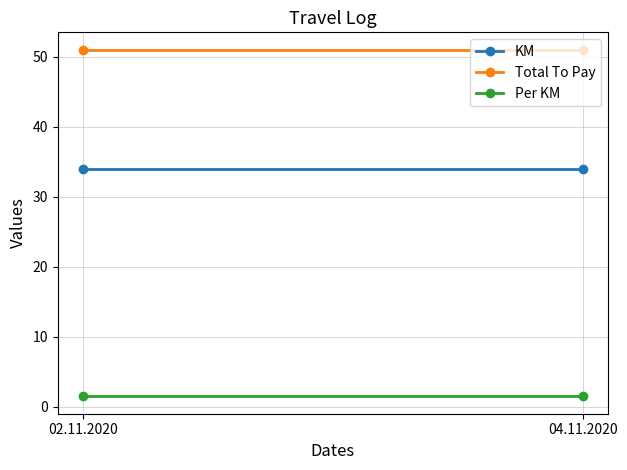

List the labels in order of Per KM value, smallest first.

02.11.2020, 04.11.2020